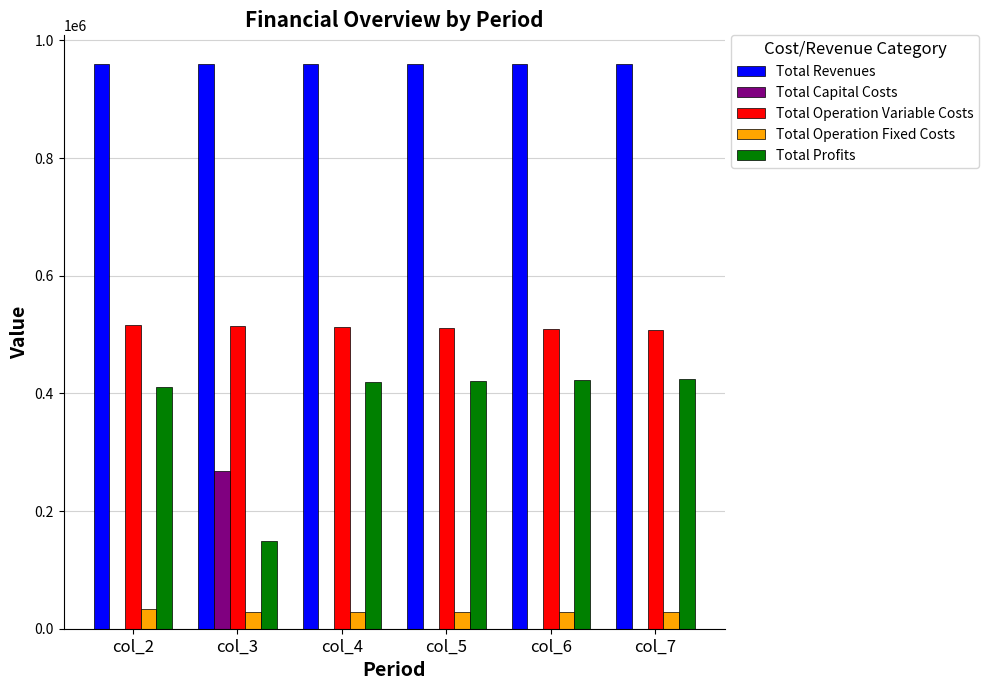

What is the highest value of the Total Profits series?

424484.2